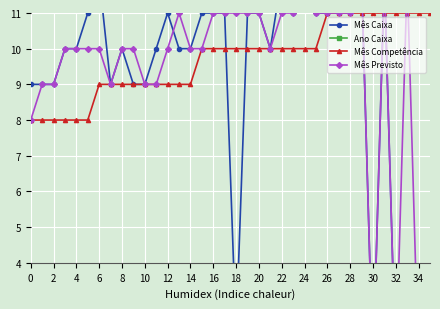

How many values in the Mês Caixa series are below 10?

12